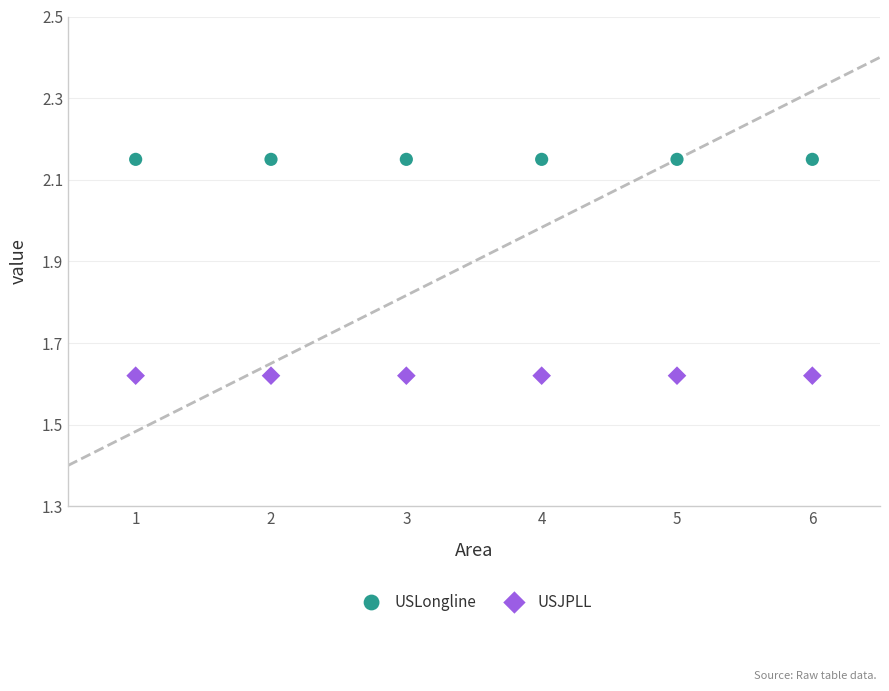

Which series reaches the maximum Y coordinate?

USLongline